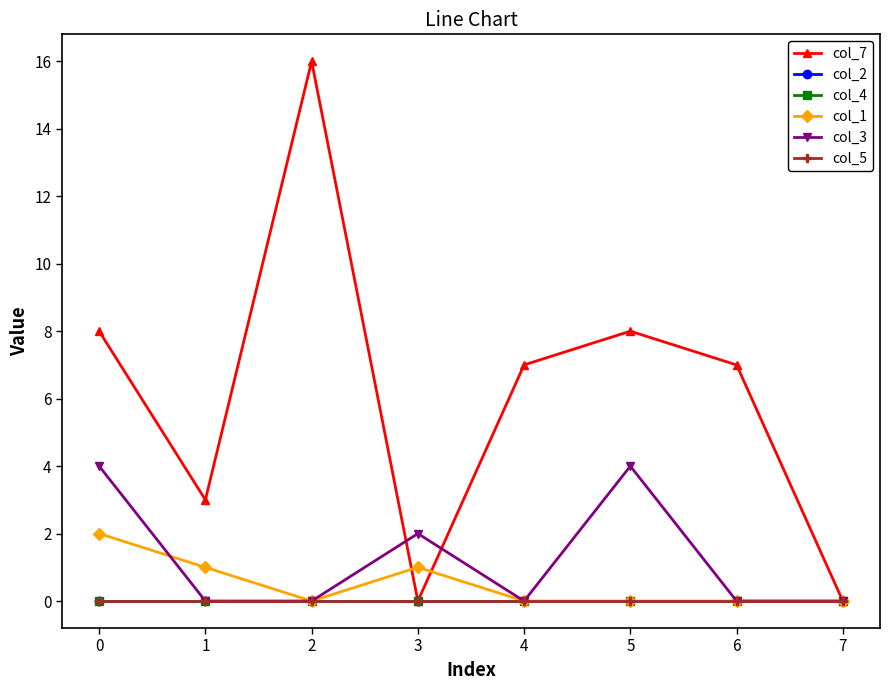

What is the difference between the highest and lowest values at 4?

7